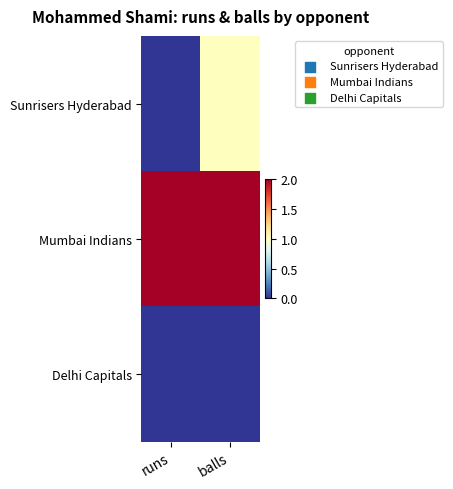

Which series changed the most between runs and balls?

Sunrisers Hyderabad